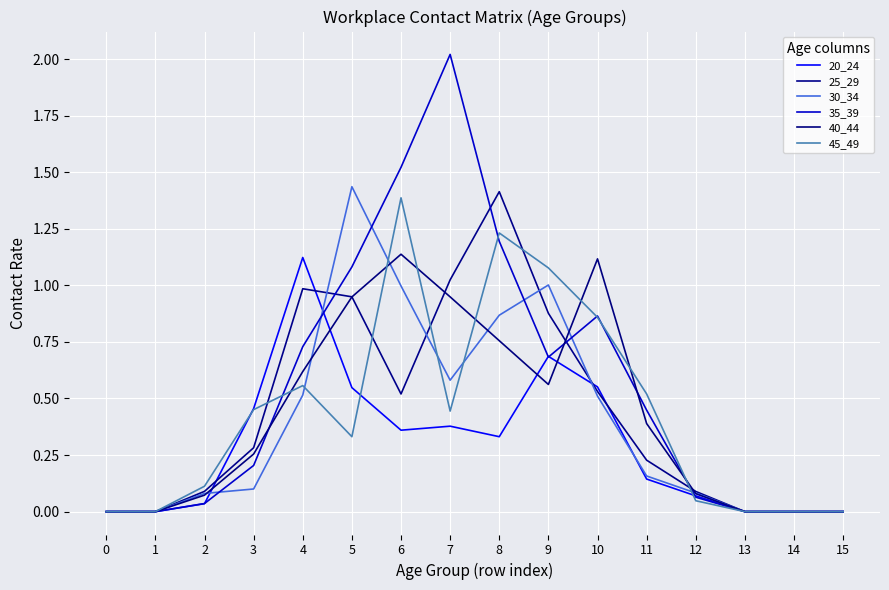

How many lines are shown in the chart?

6